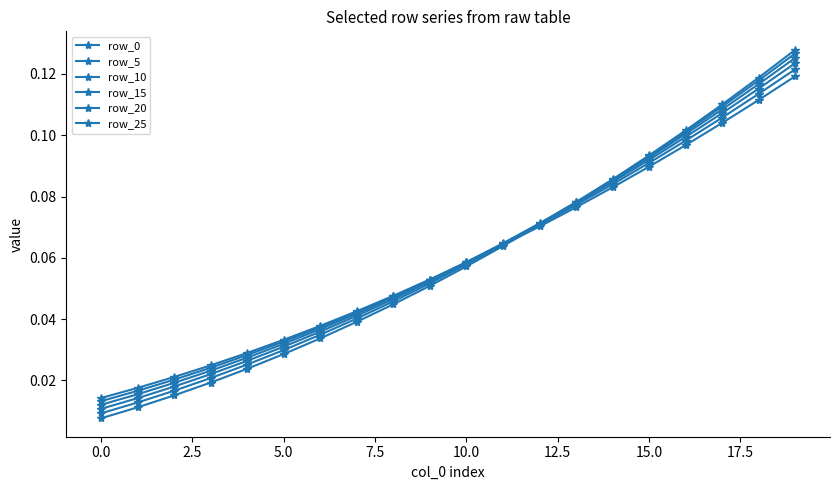

Does the chart have visible grid lines?

No